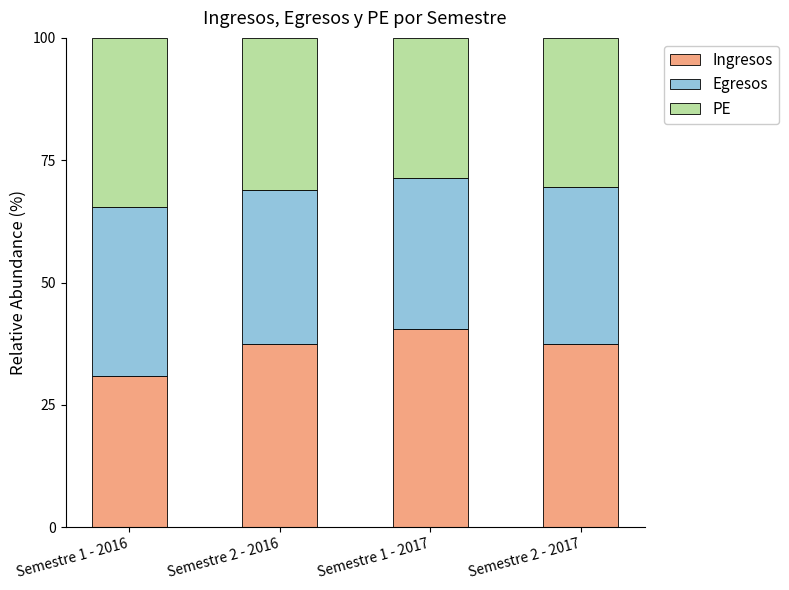

Which category has the highest value in the Ingresos series?

Semestre 1 - 2017